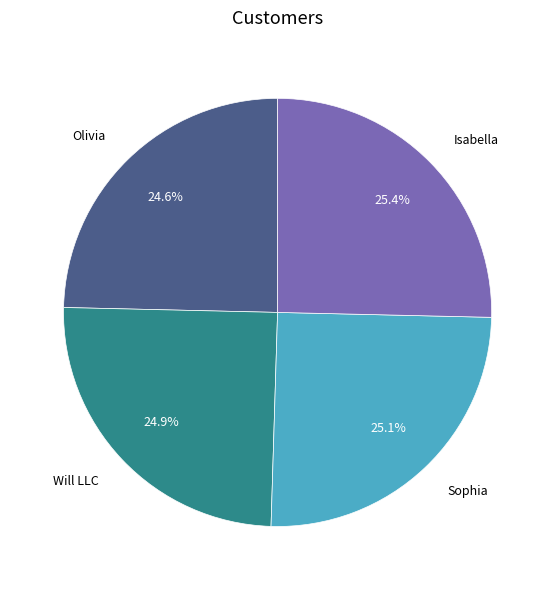

Does Olivia account for over 50% of the chart?

No